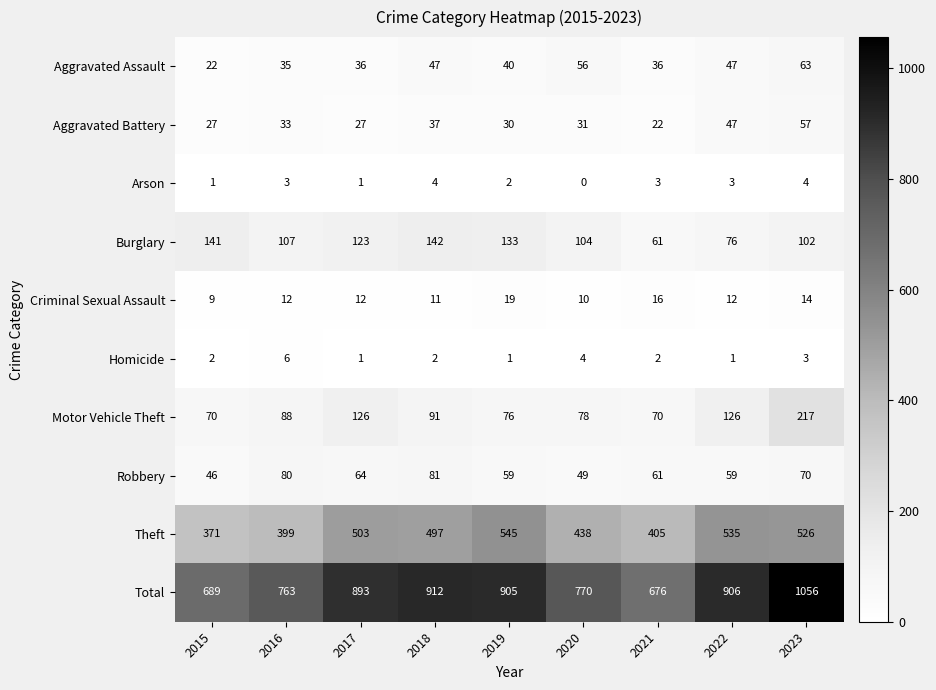

Which series has the widest spread of values?

Total